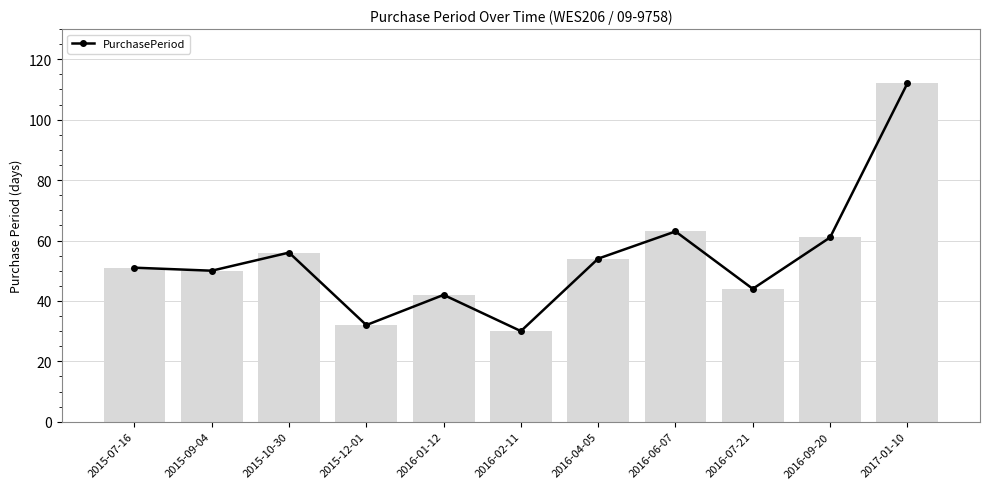

True or false: the data shows 42 at 2016-01-12.

True